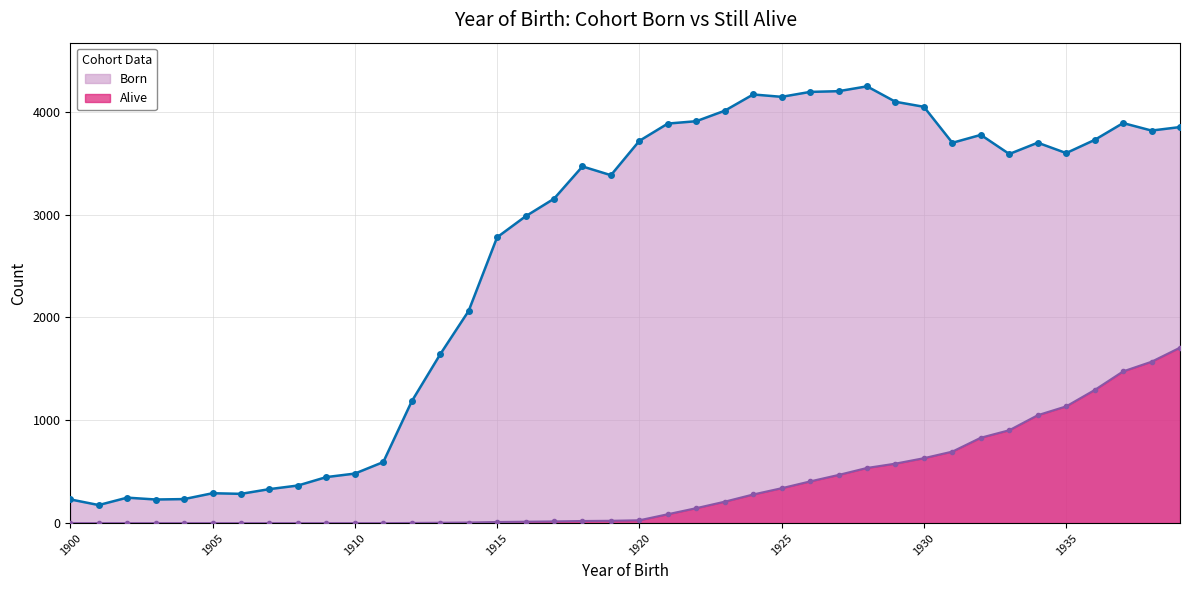

How many lines are shown in the chart?

2